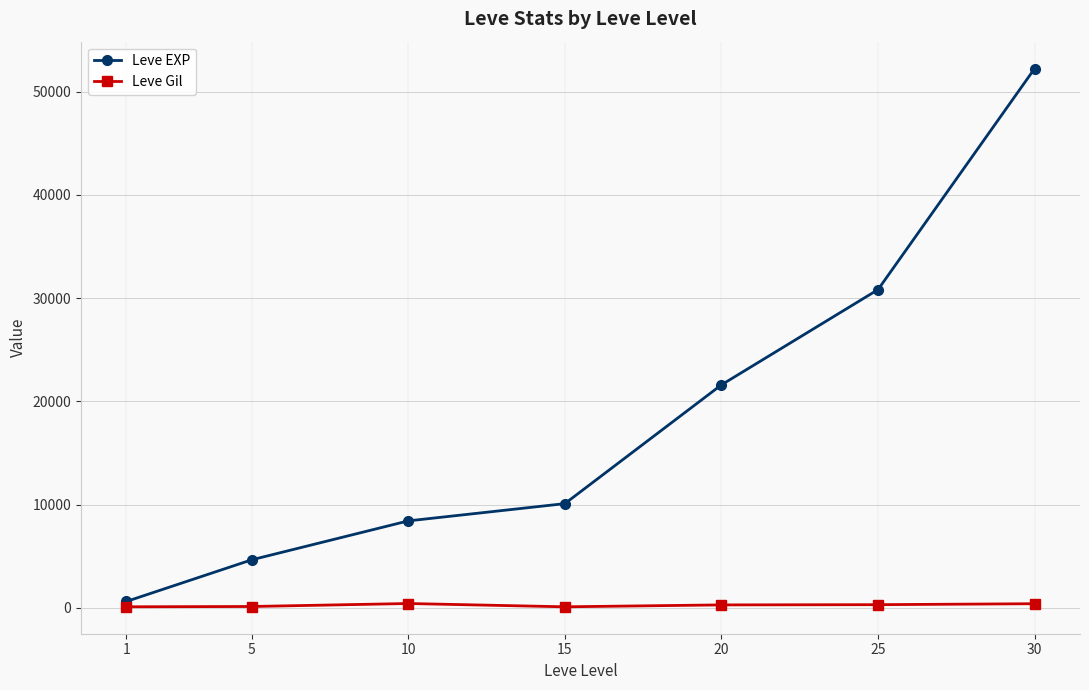

Which series has the widest spread of values?

Leve EXP